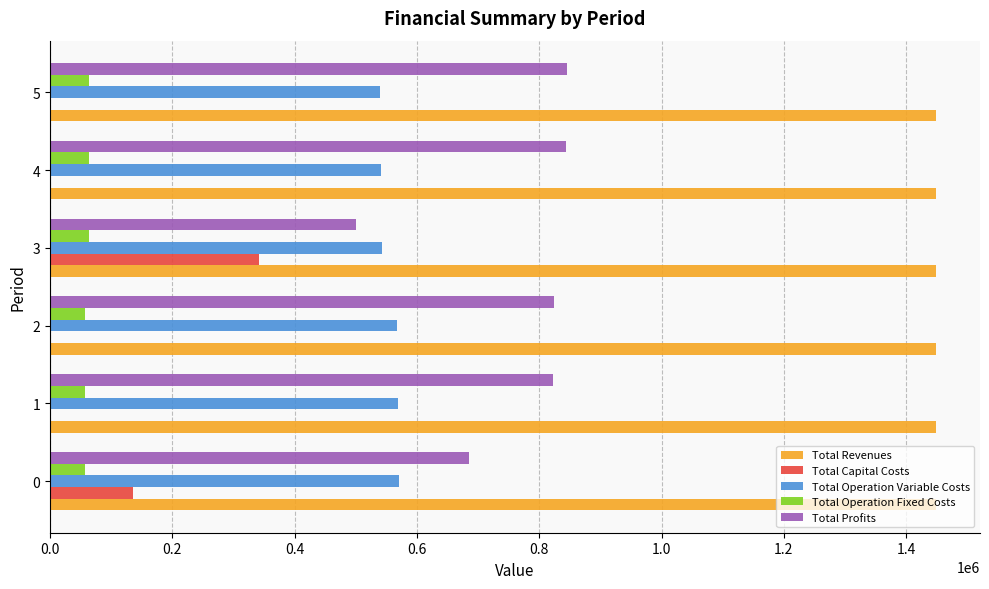

What is the sum of the Total Operation Variable Costs values at 1 and 3?

1111720.8